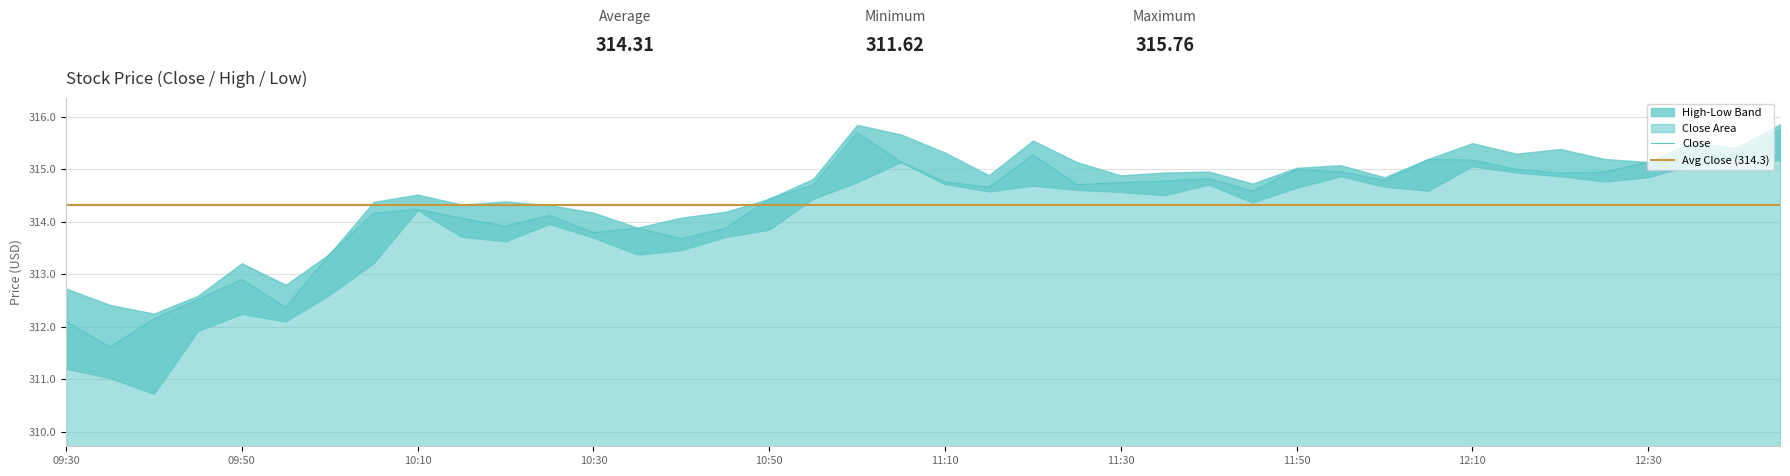

How many data points does each series have?

40